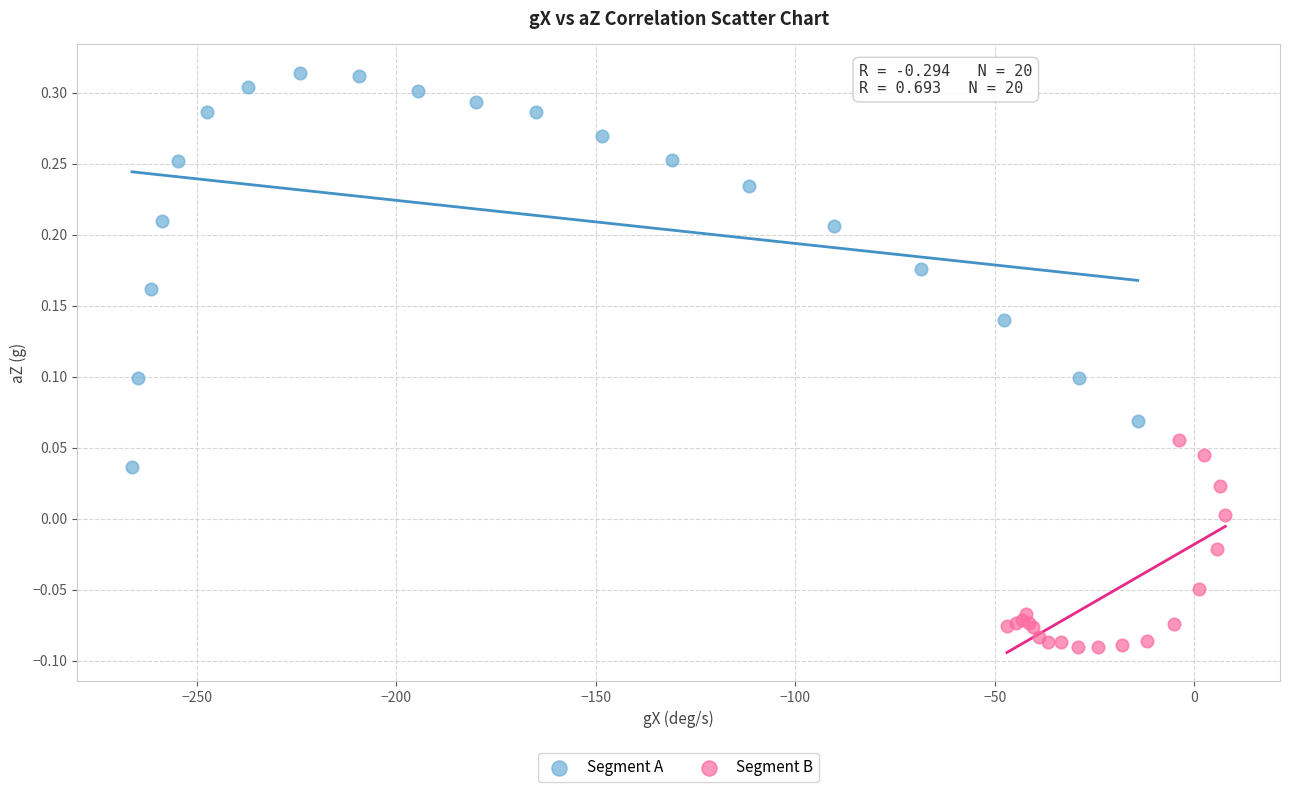

Which series reaches the maximum Y coordinate?

Segment A